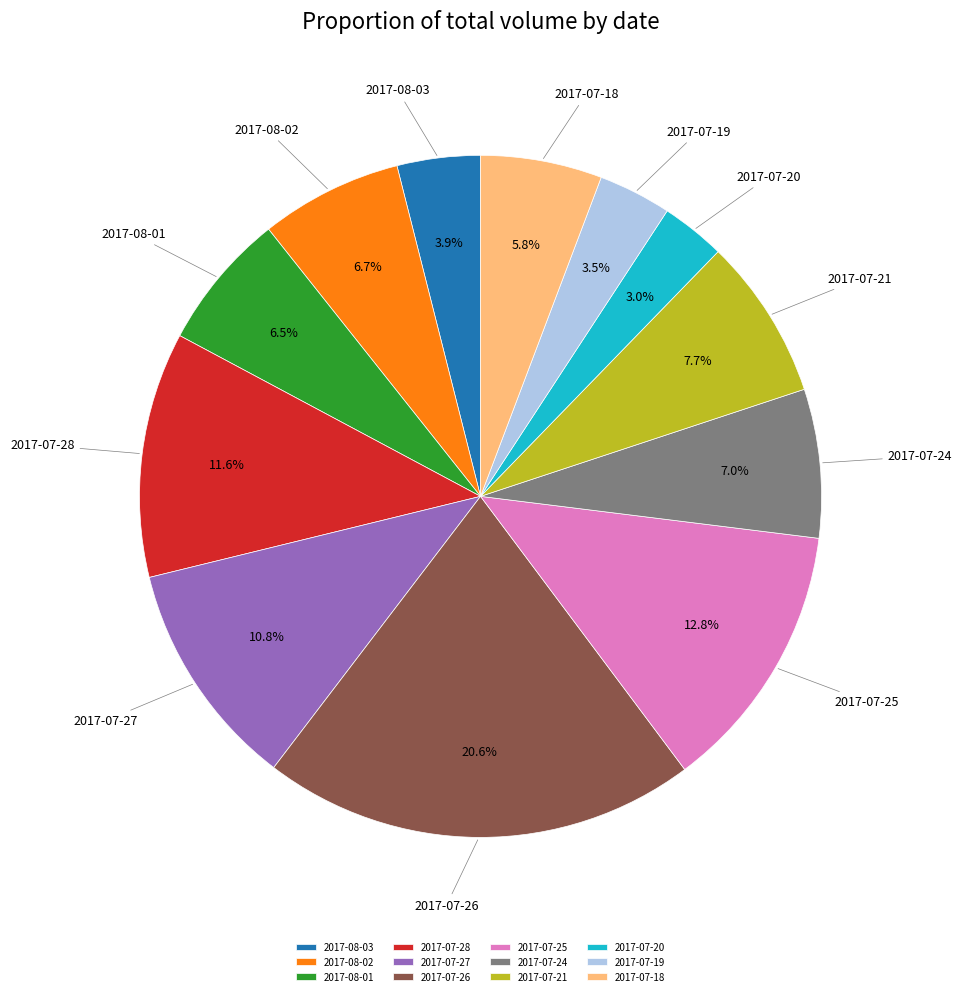

To the nearest percent, what is the difference between the largest and smallest slice percentages?

18%